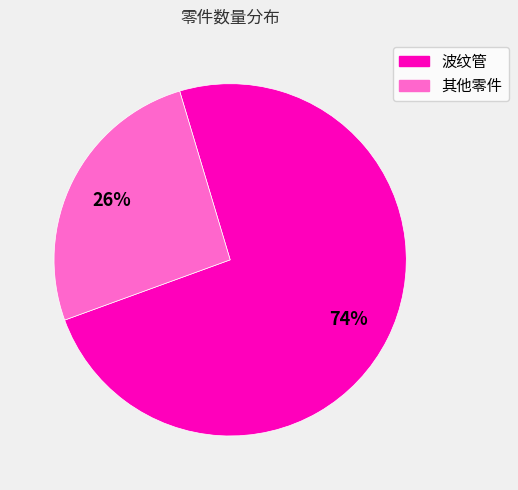

To the nearest percent, what is the difference between the largest and smallest slice percentages?

48%